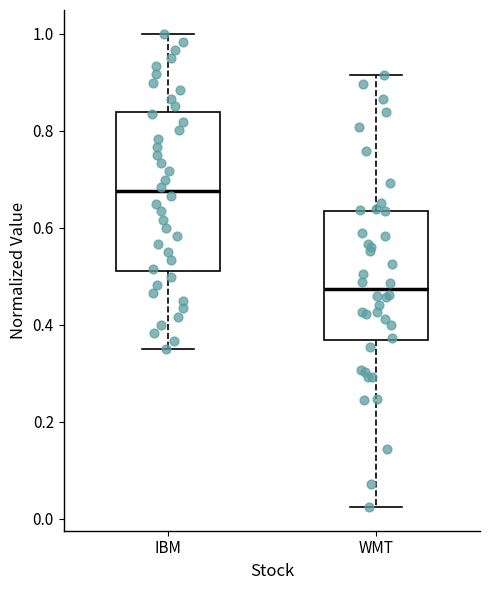

Comparing the boxes themselves (not the whiskers), which one is the tallest?

IBM